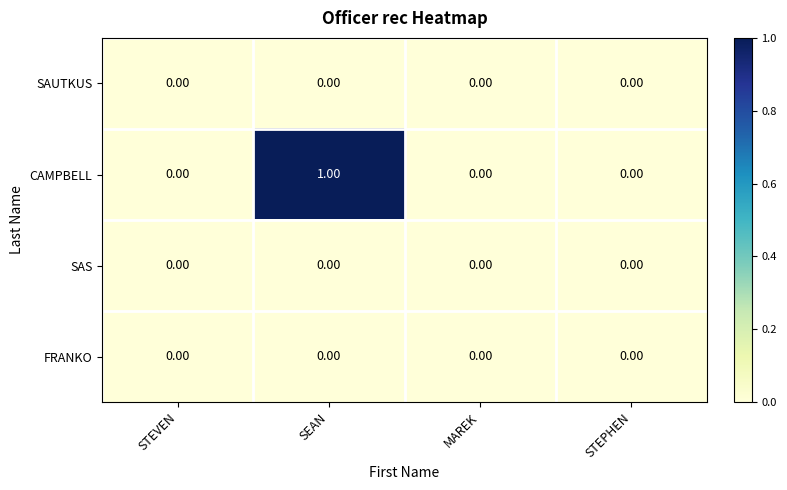

At which category is the sum across all series the highest?

SEAN